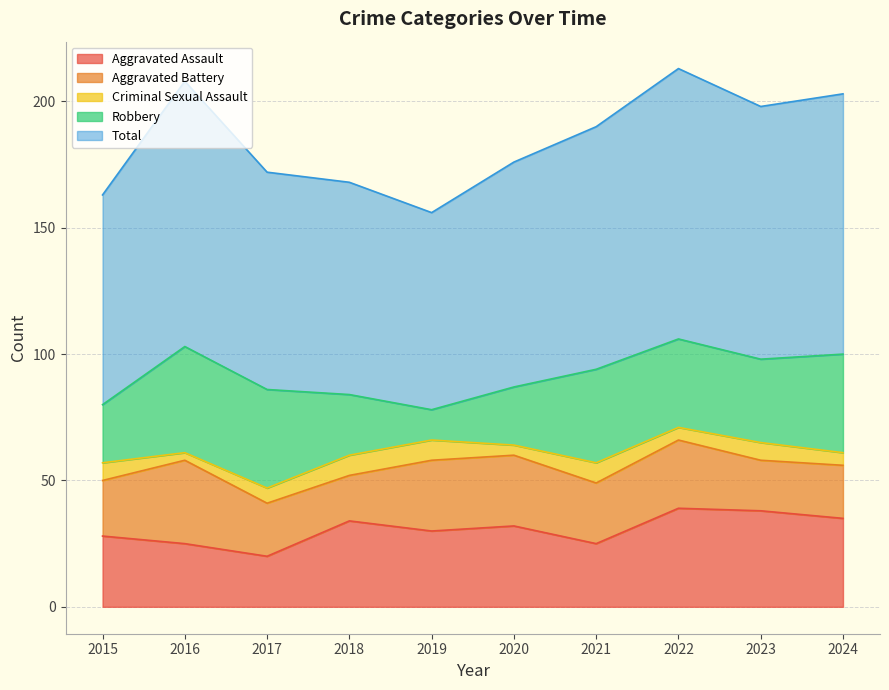

True or false: Criminal Sexual Assault and Total intersect in this chart.

False